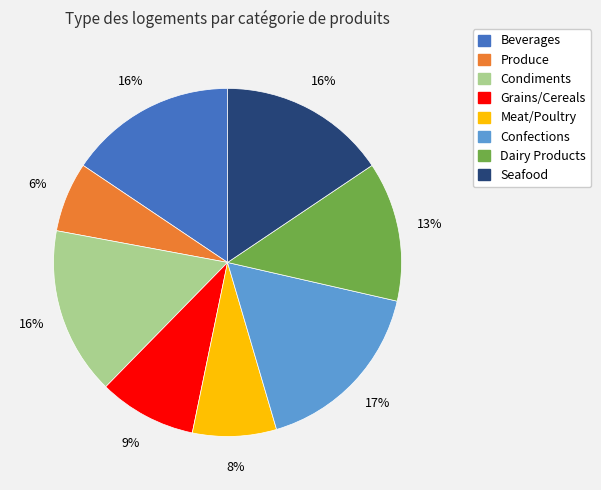

How many slices are in this pie chart?

8